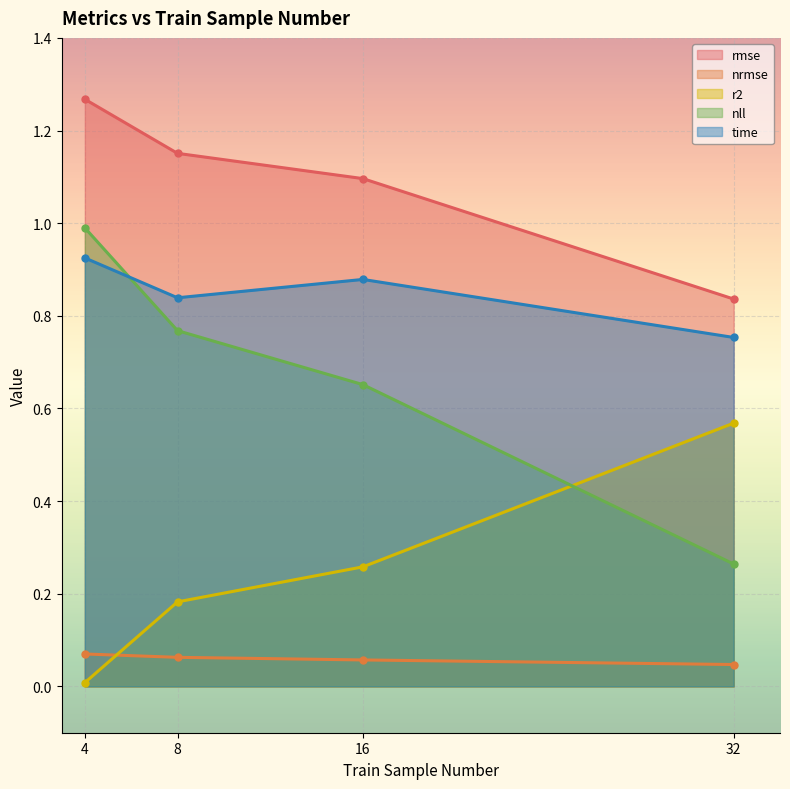

Reading right to left, transcribe all the data shown in this chart.

rmse: 0.8	1.1	1.2	1.3
nrmse: 0.0	0.1	0.1	0.1
r2: 0.6	0.3	0.2	0.0
nll: 0.3	0.7	0.8	1.0
time: 0.8	0.9	0.8	0.9